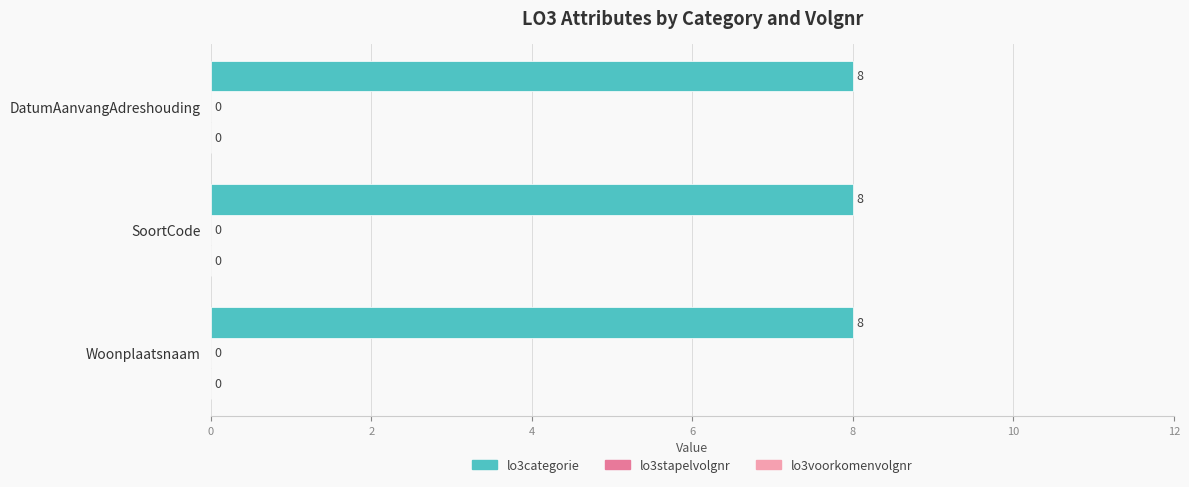

List the series in order of their peak value, highest first.

lo3categorie, lo3stapelvolgnr, lo3voorkomenvolgnr